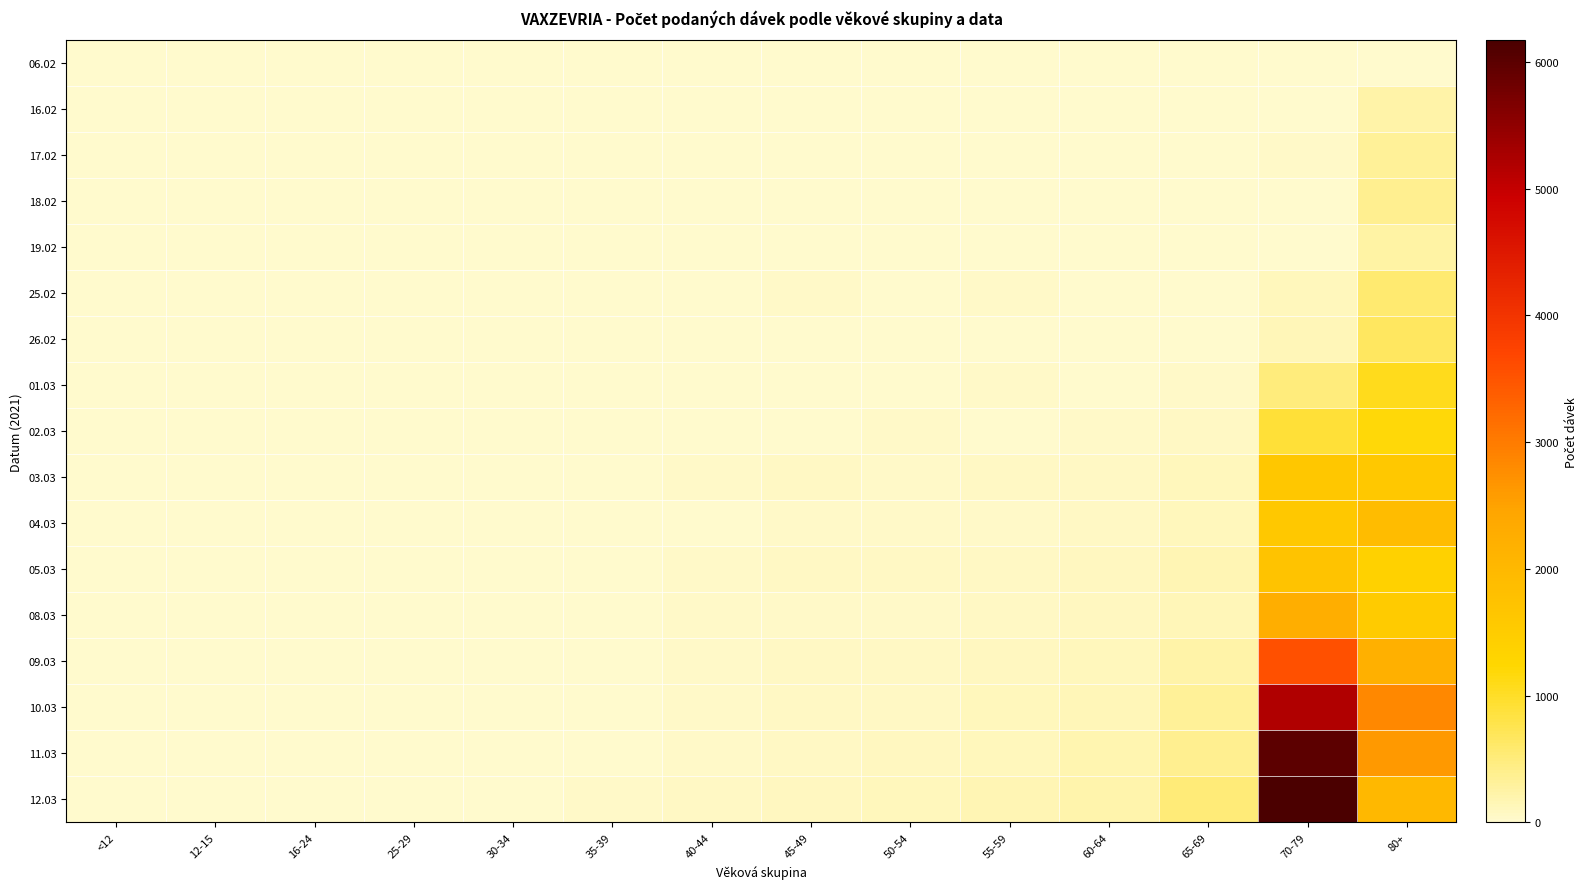

Reading left to right, transcribe all the data shown in this chart.

06.02: <12=0	12-15=0	16-24=0	25-29=0	30-34=0	35-39=0	40-44=0	45-49=0	50-54=0	55-59=0	60-64=0	65-69=2	70-79=0	80+=0
16.02: <12=0	12-15=0	16-24=0	25-29=1	30-34=4	35-39=1	40-44=8	45-49=7	50-54=5	55-59=9	60-64=6	65-69=8	70-79=18	80+=218
17.02: <12=0	12-15=0	16-24=1	25-29=1	30-34=1	35-39=3	40-44=6	45-49=14	50-54=9	55-59=11	60-64=11	65-69=3	70-79=25	80+=328
18.02: <12=0	12-15=0	16-24=0	25-29=2	30-34=1	35-39=1	40-44=5	45-49=3	50-54=1	55-59=6	60-64=6	65-69=0	70-79=9	80+=364
19.02: <12=0	12-15=0	16-24=1	25-29=1	30-34=1	35-39=4	40-44=6	45-49=6	50-54=10	55-59=9	60-64=6	65-69=8	70-79=19	80+=252
25.02: <12=0	12-15=0	16-24=3	25-29=8	30-34=11	35-39=11	40-44=23	45-49=41	50-54=20	55-59=34	60-64=23	65-69=18	70-79=103	80+=563
26.02: <12=0	12-15=0	16-24=0	25-29=0	30-34=1	35-39=4	40-44=8	45-49=10	50-54=8	55-59=10	60-64=7	65-69=10	70-79=123	80+=669
01.03: <12=0	12-15=0	16-24=3	25-29=3	30-34=0	35-39=4	40-44=12	45-49=18	50-54=13	55-59=25	60-64=20	65-69=34	70-79=487	80+=1078
02.03: <12=0	12-15=0	16-24=2	25-29=8	30-34=4	35-39=5	40-44=15	45-49=19	50-54=25	55-59=23	60-64=37	65-69=59	70-79=902	80+=1188
03.03: <12=0	12-15=0	16-24=17	25-29=12	30-34=16	35-39=21	40-44=40	45-49=60	50-54=45	55-59=59	60-64=66	65-69=98	70-79=1638	80+=1591
04.03: <12=0	12-15=0	16-24=1	25-29=5	30-34=7	35-39=19	40-44=10	45-49=27	50-54=26	55-59=31	60-64=56	65-69=104	70-79=1601	80+=1885
05.03: <12=0	12-15=0	16-24=11	25-29=6	30-34=14	35-39=24	40-44=36	45-49=54	50-54=52	55-59=70	60-64=80	65-69=165	70-79=1721	80+=1378
08.03: <12=0	12-15=0	16-24=5	25-29=12	30-34=13	35-39=16	40-44=28	45-49=36	50-54=36	55-59=61	60-64=76	65-69=123	70-79=2224	80+=1522
09.03: <12=0	12-15=0	16-24=4	25-29=16	30-34=15	35-39=20	40-44=26	45-49=54	50-54=64	55-59=89	60-64=105	65-69=219	70-79=3545	80+=2176
10.03: <12=0	12-15=0	16-24=8	25-29=14	30-34=16	35-39=11	40-44=47	45-49=59	50-54=63	55-59=98	60-64=134	65-69=318	70-79=5182	80+=2829
11.03: <12=0	12-15=0	16-24=9	25-29=5	30-34=18	35-39=24	40-44=33	45-49=53	50-54=78	55-59=113	60-64=182	65-69=369	70-79=5980	80+=2624
12.03: <12=0	12-15=0	16-24=24	25-29=12	30-34=23	35-39=32	40-44=57	45-49=89	50-54=106	55-59=145	60-64=206	65-69=521	70-79=6169	80+=1995